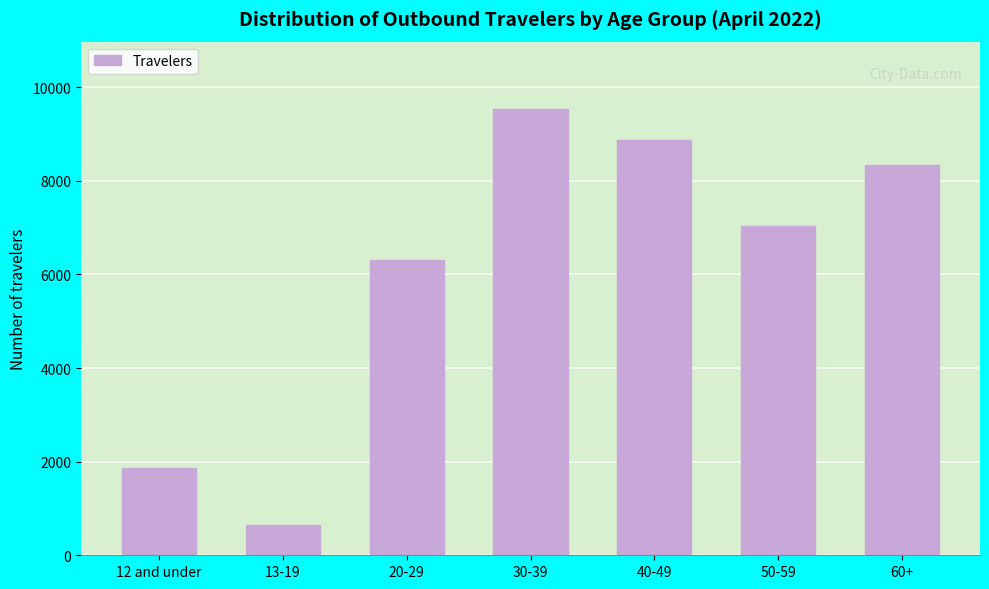

Reading left to right, what are all the values shown in this chart?

1872	655	6300	9541	8863	7036	8328